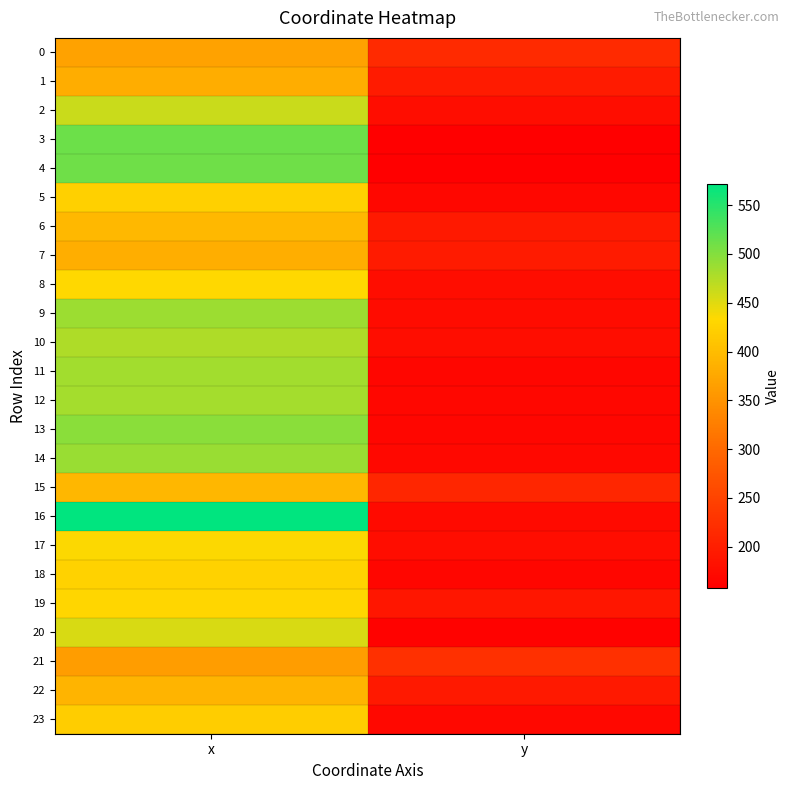

Reading left to right, what are all the values shown in this chart?

0: x=368.5	y=214.8
1: x=381.9	y=196.9
2: x=462.9	y=176.5
3: x=512.4	y=158.4
4: x=510.8	y=158.2
5: x=424.3	y=168.8
6: x=394.1	y=192.2
7: x=382.8	y=195.8
8: x=432.8	y=176.4
9: x=487.0	y=175.1
10: x=477.6	y=176.1
11: x=483.8	y=167.5
12: x=482.6	y=168.7
13: x=495.8	y=167.3
14: x=488.3	y=169.7
15: x=392.6	y=210.3
16: x=571.5	y=173.0
17: x=435.1	y=176.6
18: x=426.0	y=166.3
19: x=430.6	y=190.1
20: x=453.8	y=161.9
21: x=363.2	y=223.8
22: x=389.8	y=192.1
23: x=419.9	y=171.1